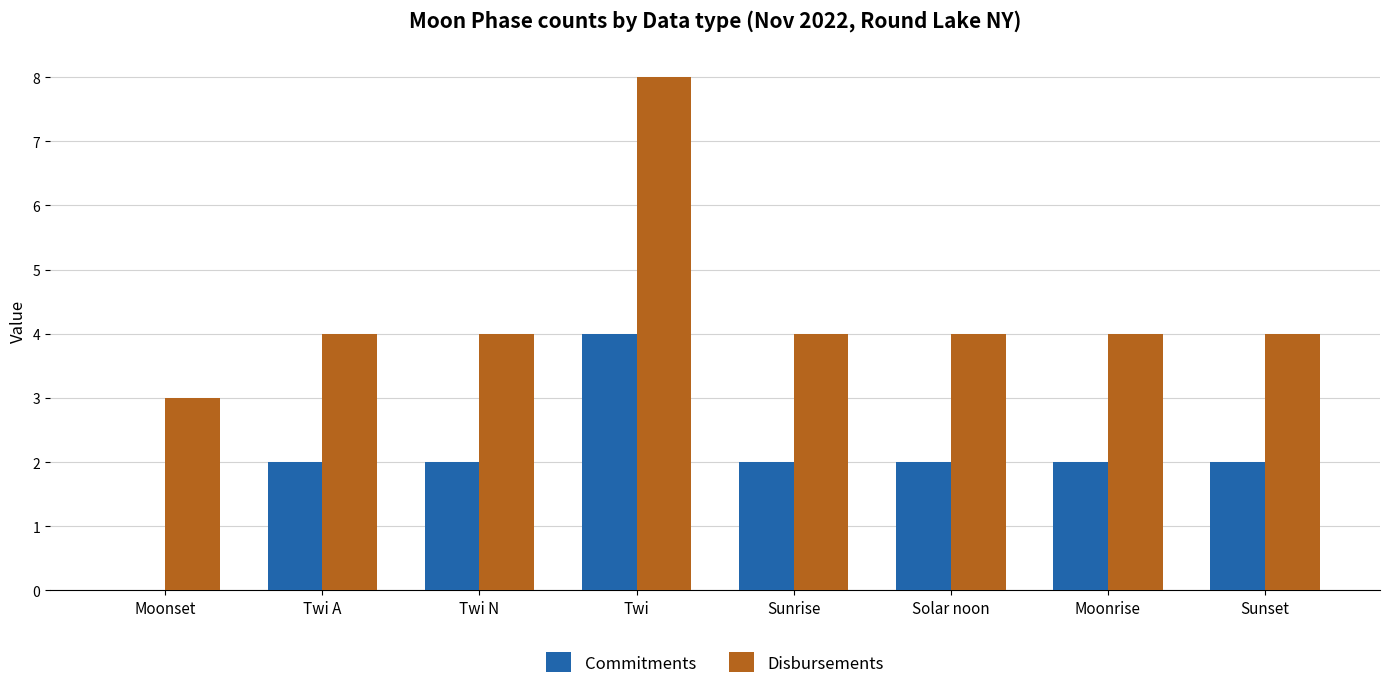

What is the average value of the Commitments series?

2